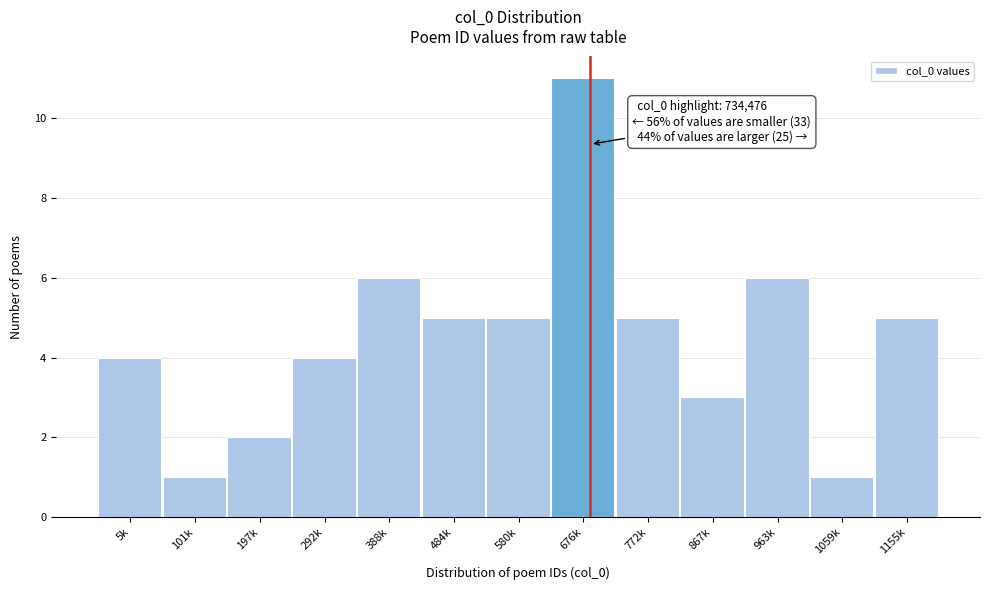

Reading left to right, extract all data points from this chart.

5k=4	101k=1	197k=2	292k=4	388k=6	484k=5	580k=5	676k=11	772k=5	867k=3	963k=6	1059k=1	1155k=5